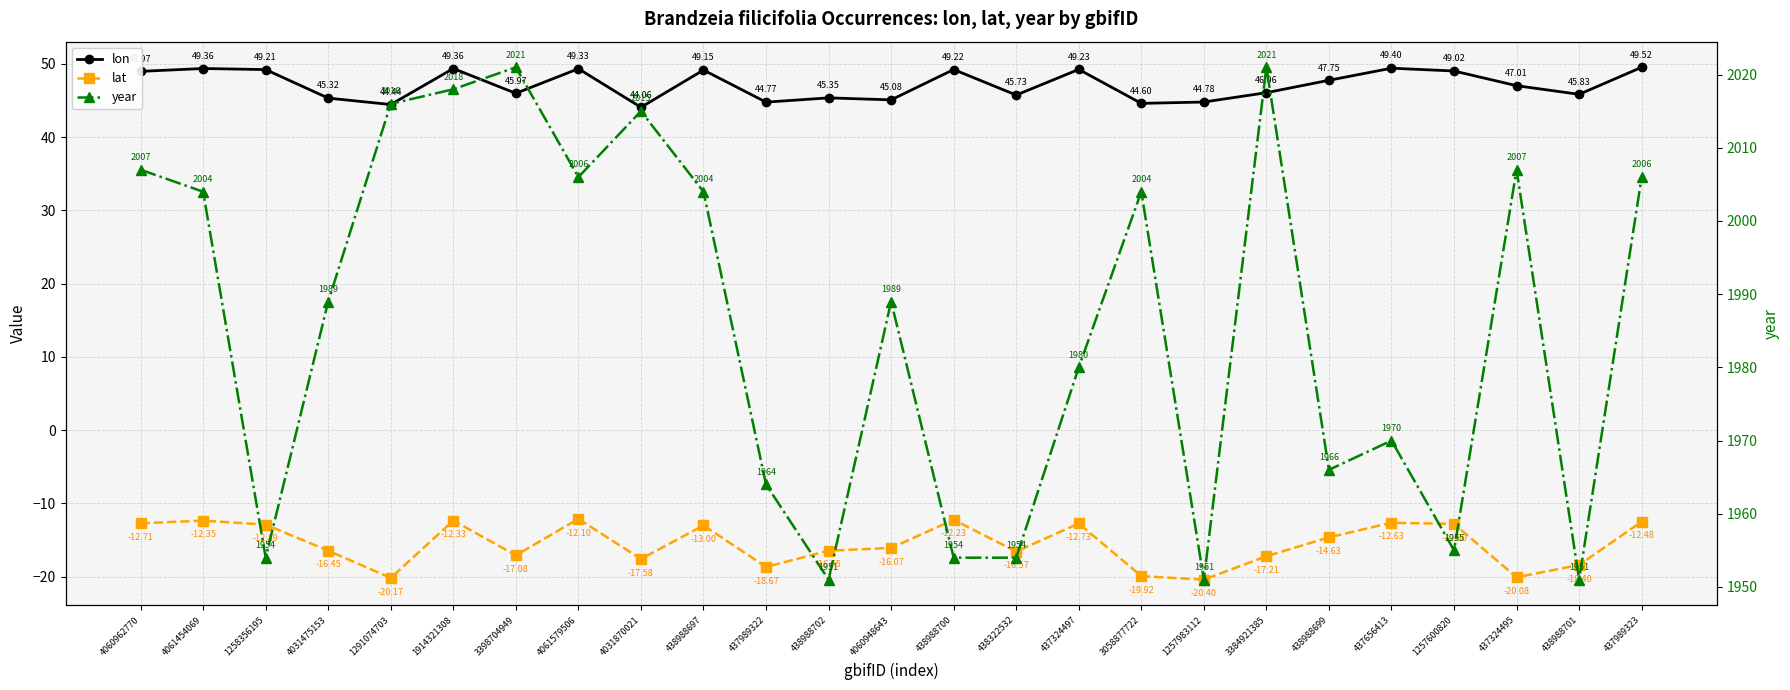

What is the spread (max minus min) of values at 1258356195?

1966.9